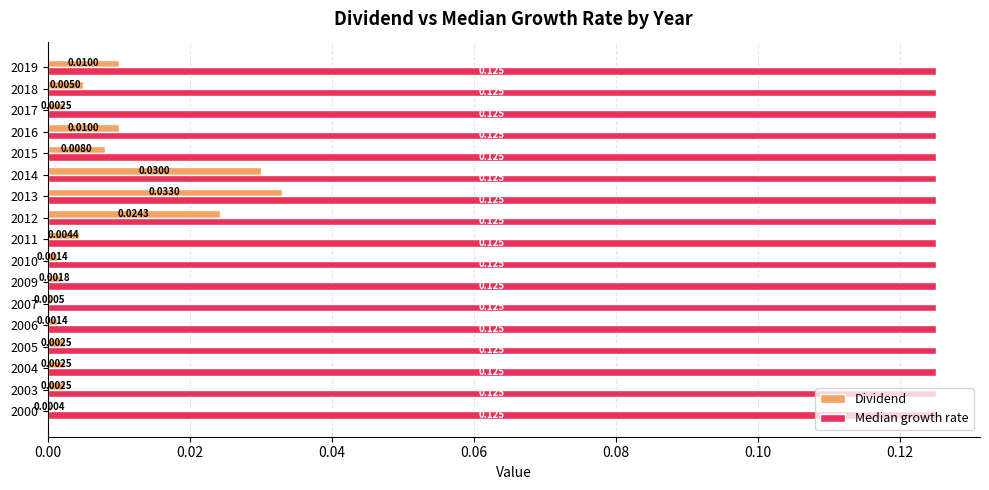

Which series has the largest total across all categories?

Median growth rate